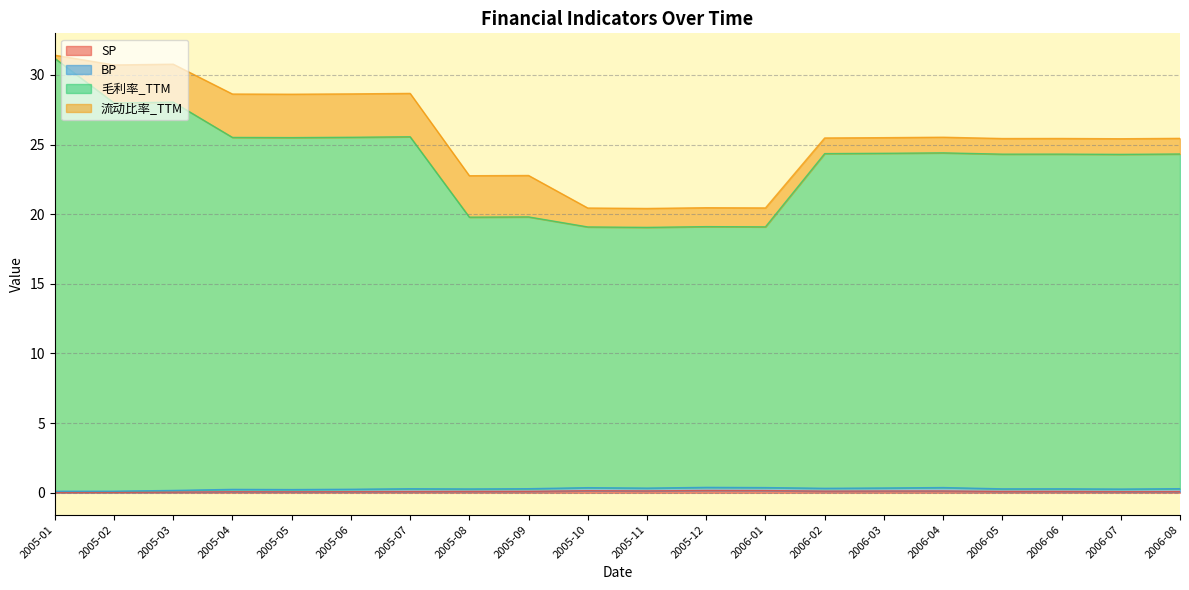

True or false: 毛利率_TTM and SP cross at least once.

False